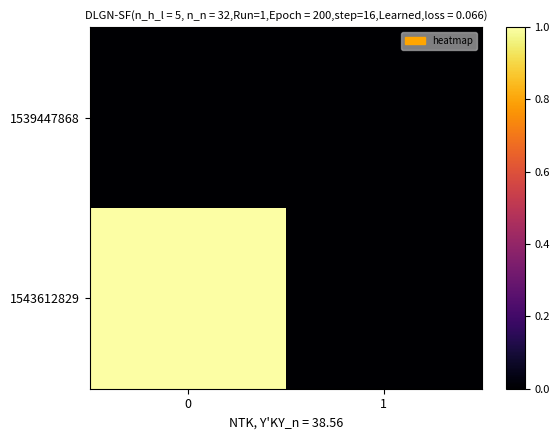

Reading right to left, list all the values displayed in this chart.

row_0: 1=0	0=0
row_1: 1=0	0=1